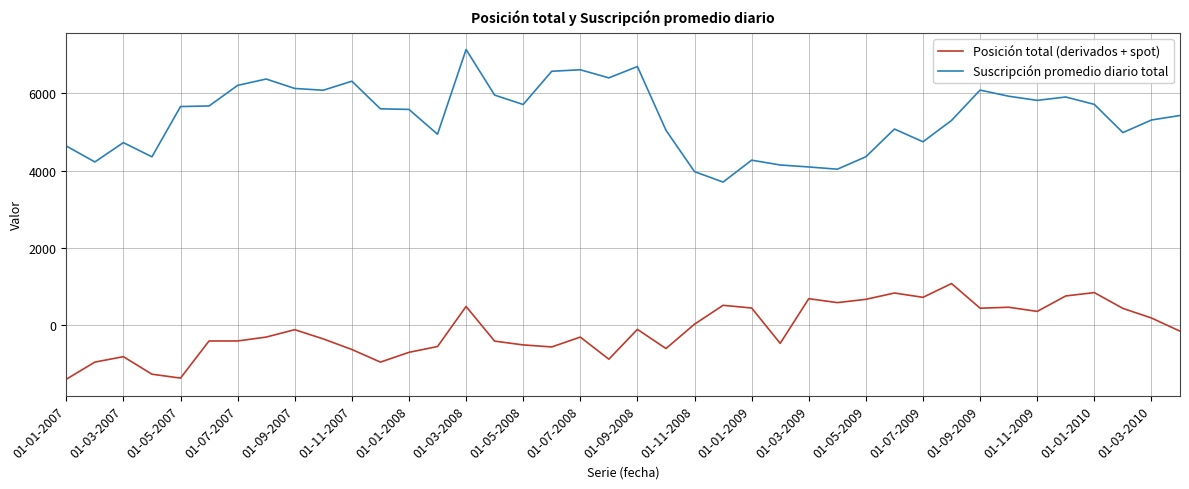

What is the smallest value displayed?

-1413